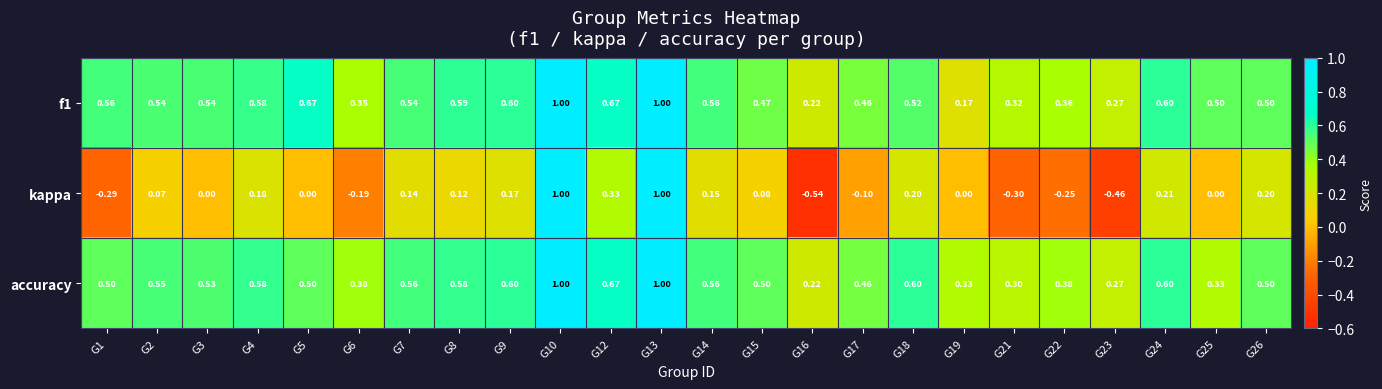

Which series has the widest spread of values?

kappa